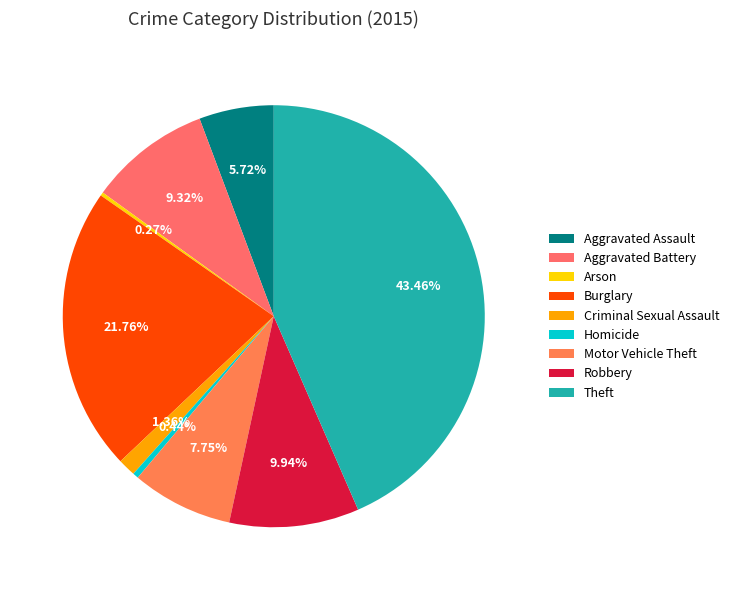

To the nearest percent, what portion does Theft represent?

43%